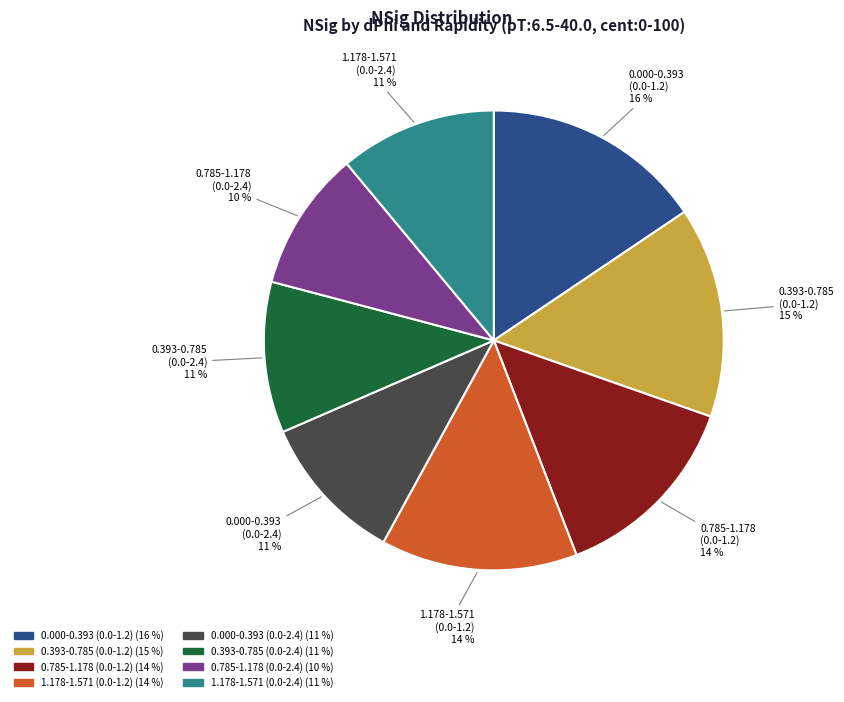

Between 0.785-1.178 (0.0-1.2) and 1.178-1.571 (0.0-2.4), which is larger?

0.785-1.178 (0.0-1.2)